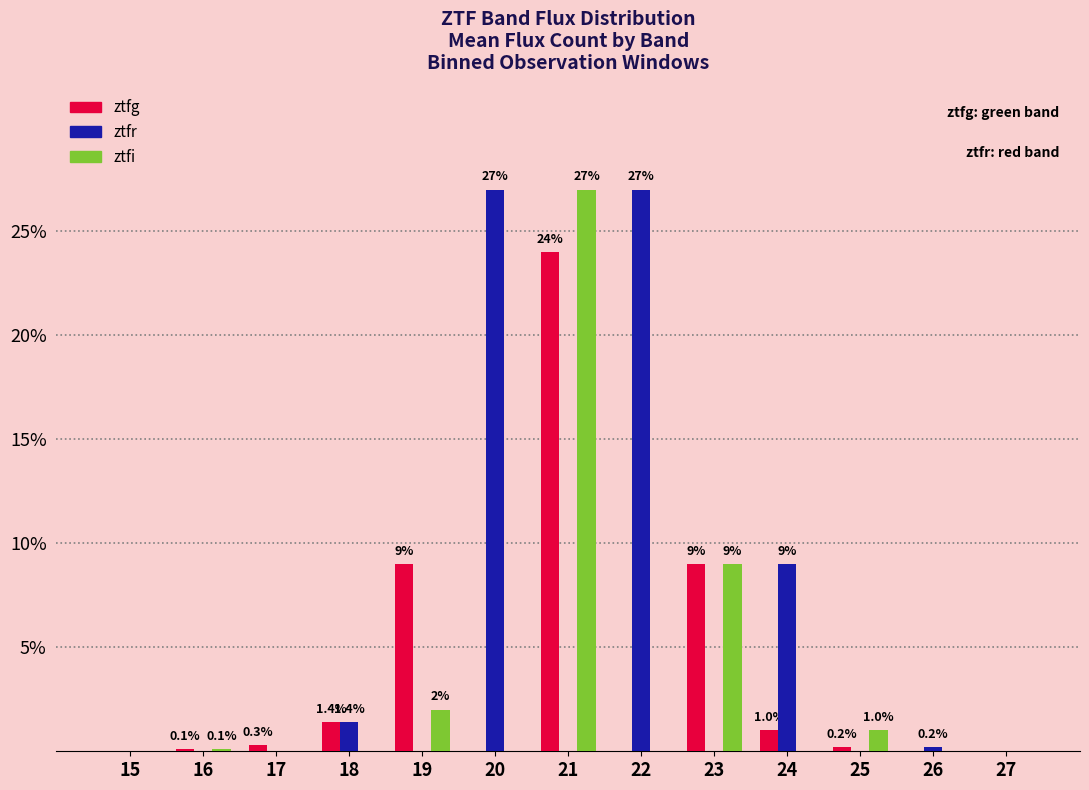

Which series changed the most between 21 and 25?

ztfi